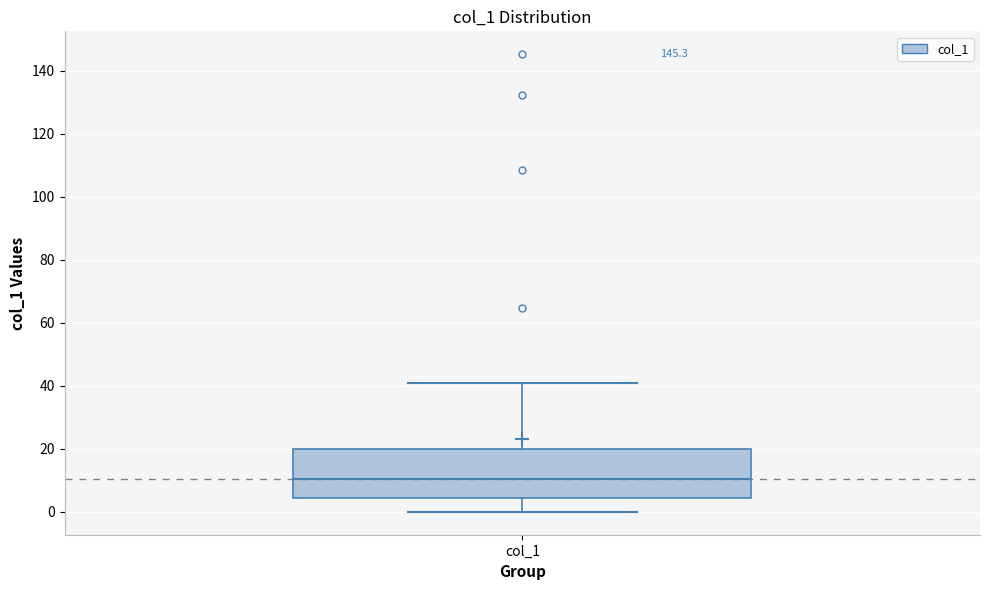

Read this box plot against the y-axis: the position of the median line, the range covered by the box, and the ends of both whiskers. The values are not printed on the chart, so give them approximately, as read against the axis.

median 10, box 4 to 20, whiskers 0 to 40